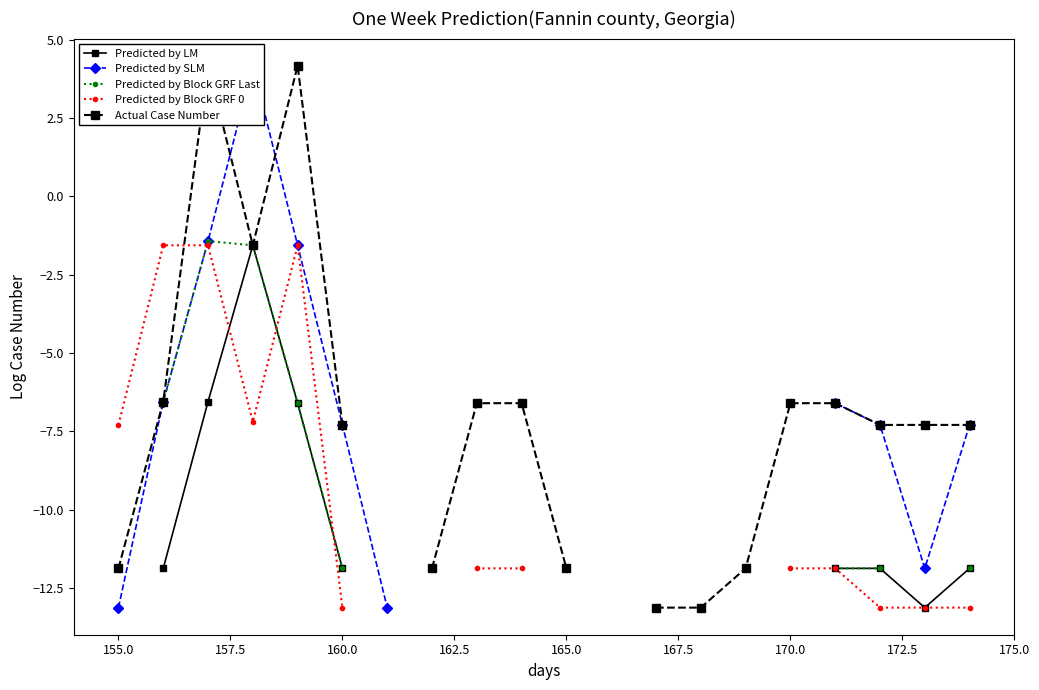

True or false: Predicted by LM and Actual Case Number intersect in this chart.

False